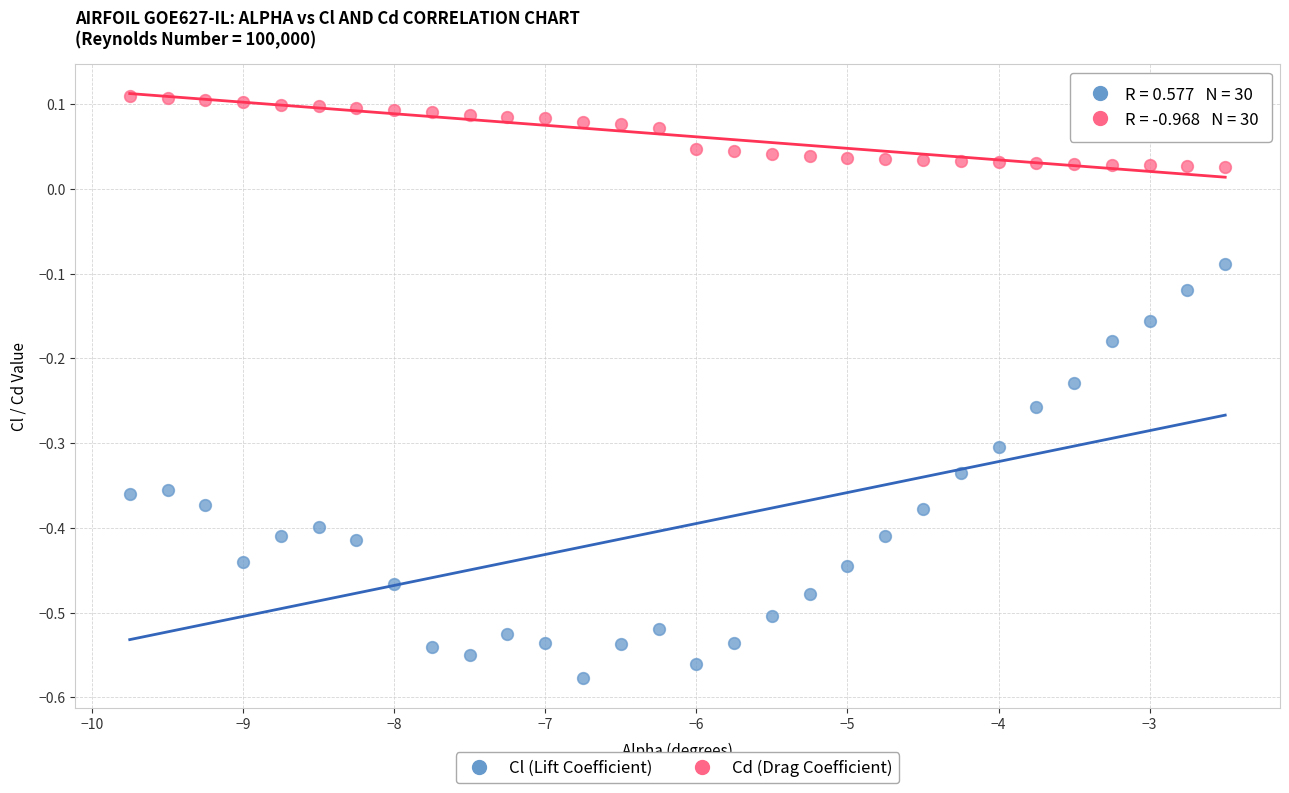

Which series contains the lowest Y value?

Cl (Lift Coefficient)